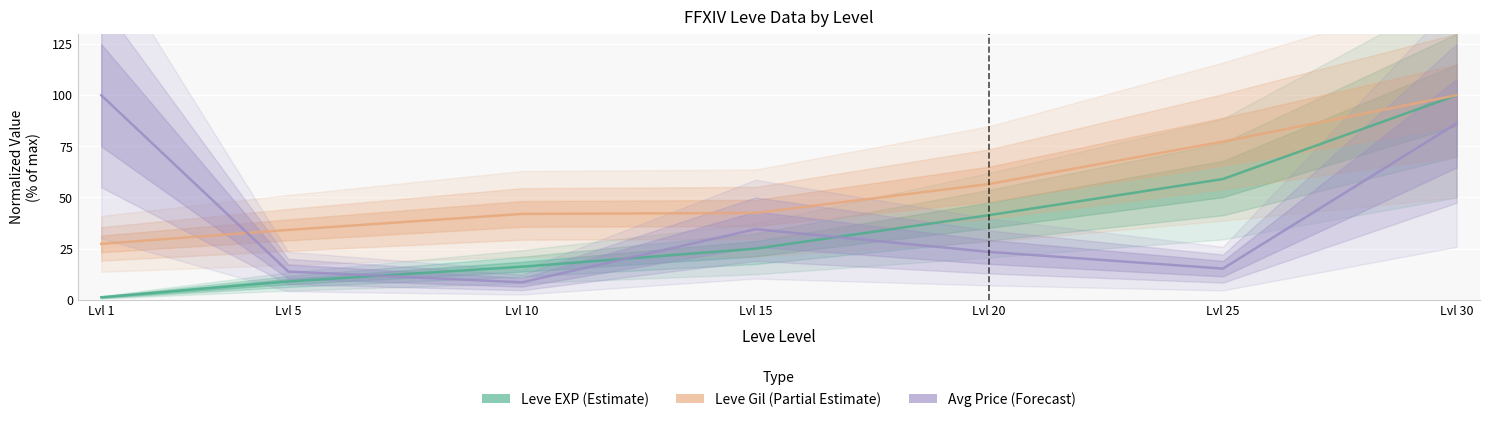

How many values in the Avg Price (Forecast) series are below 23?

3